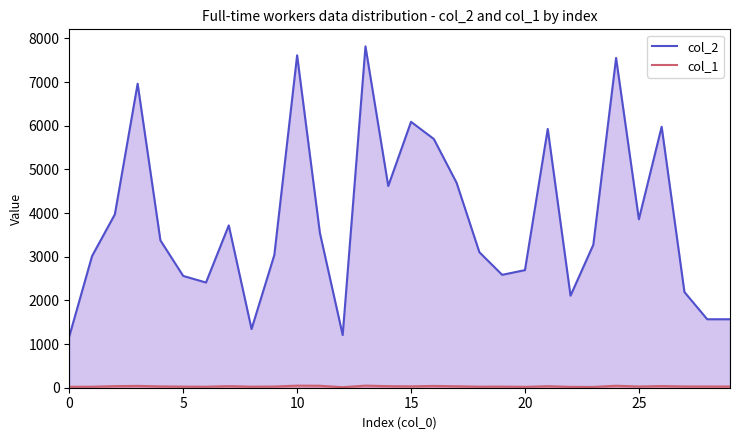

List the series in order of their peak value, highest first.

col_2, col_1